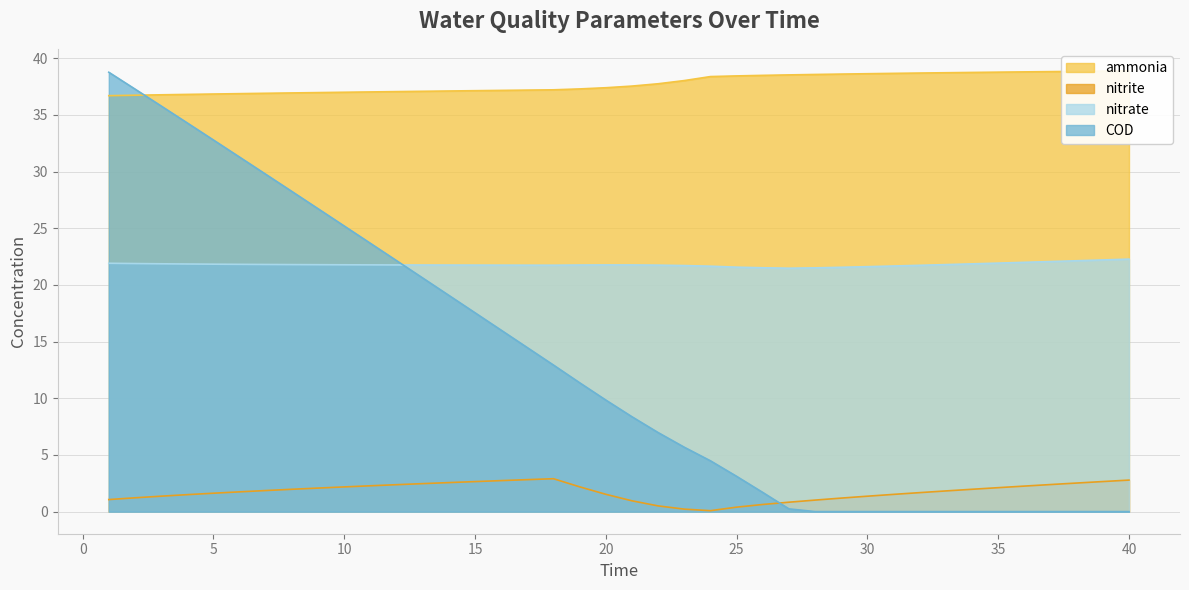

What are all the series names shown in the legend?

ammonia, nitrite, nitrate, COD